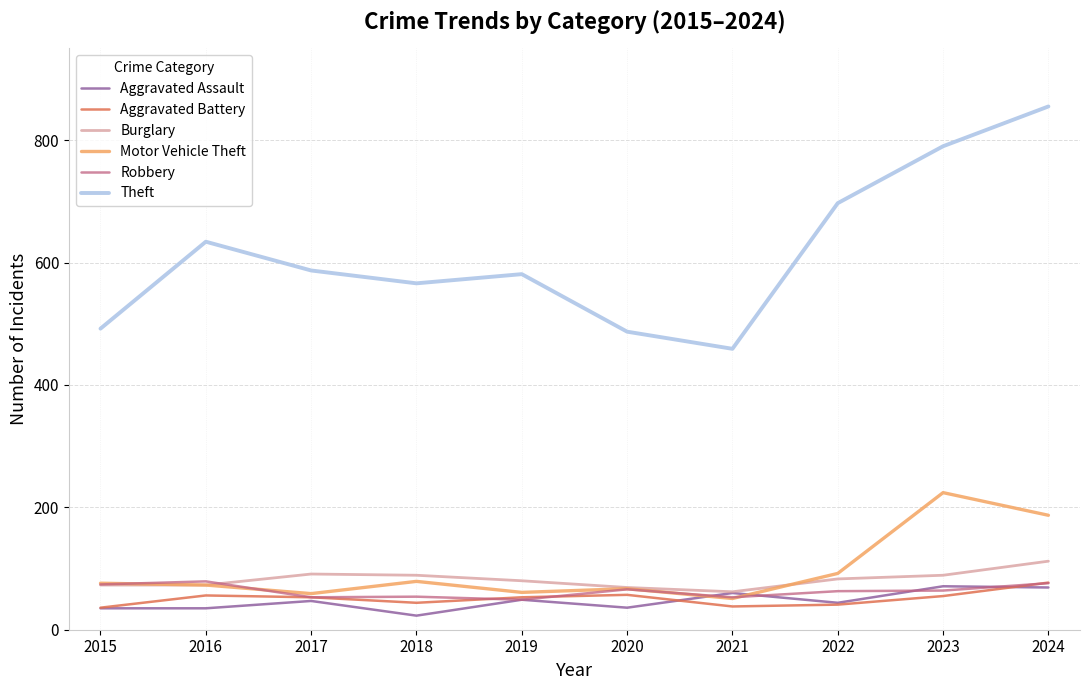

At how many categories does at least one series exceed 716?

2